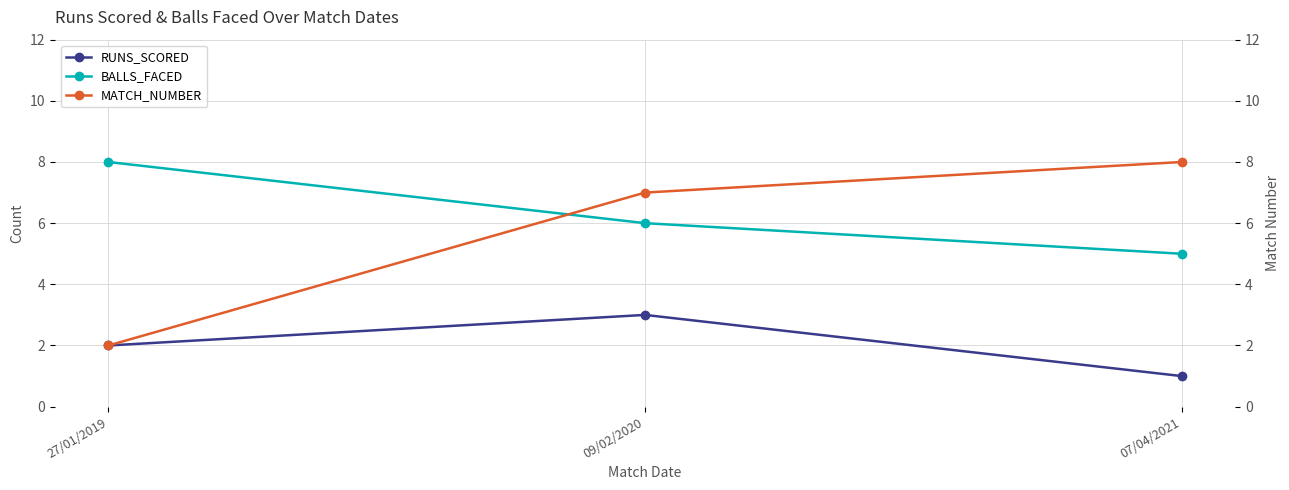

What is the sum of all MATCH_NUMBER values?

17